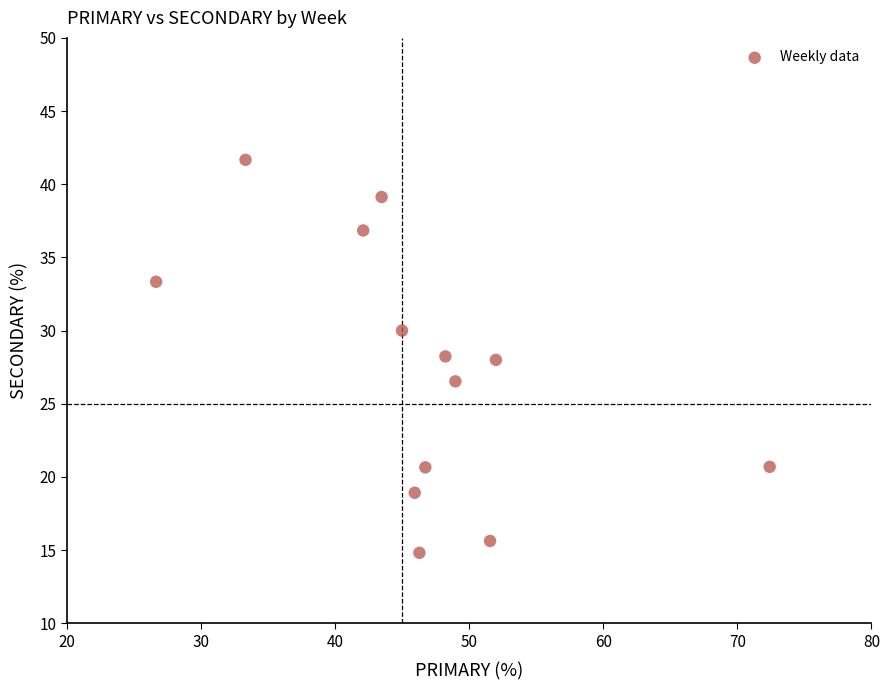

What is the range of X values (max minus min)?

45.7